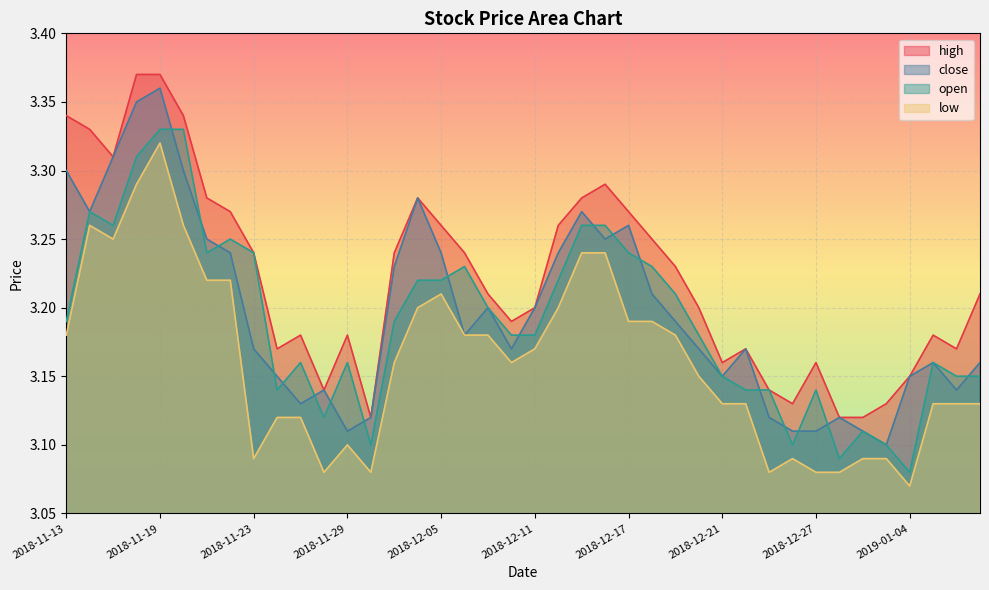

True or false: close and high intersect in this chart.

False